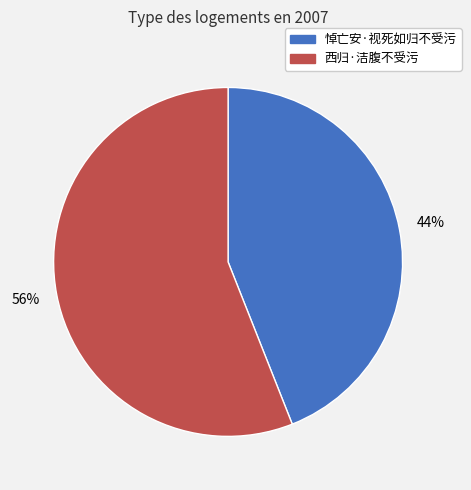

Approximately how many times larger is the value at 西归·洁腹不受污 compared to 悼亡安·视死如归不受污?

1.3